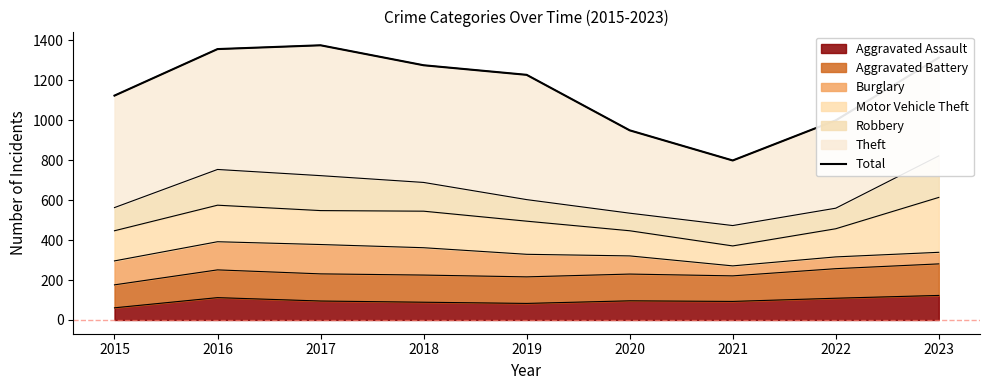

Reading right to left, list all the values displayed in this chart.

1314	1000	799	950	1228	1276	1376	1357	1124